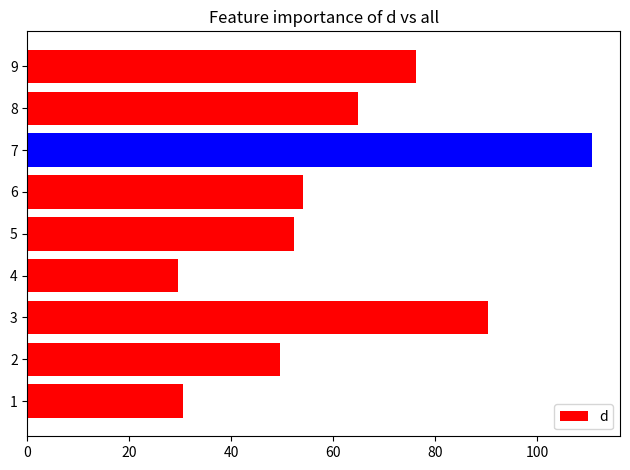

What is the difference between the maximum and minimum values?

81.2